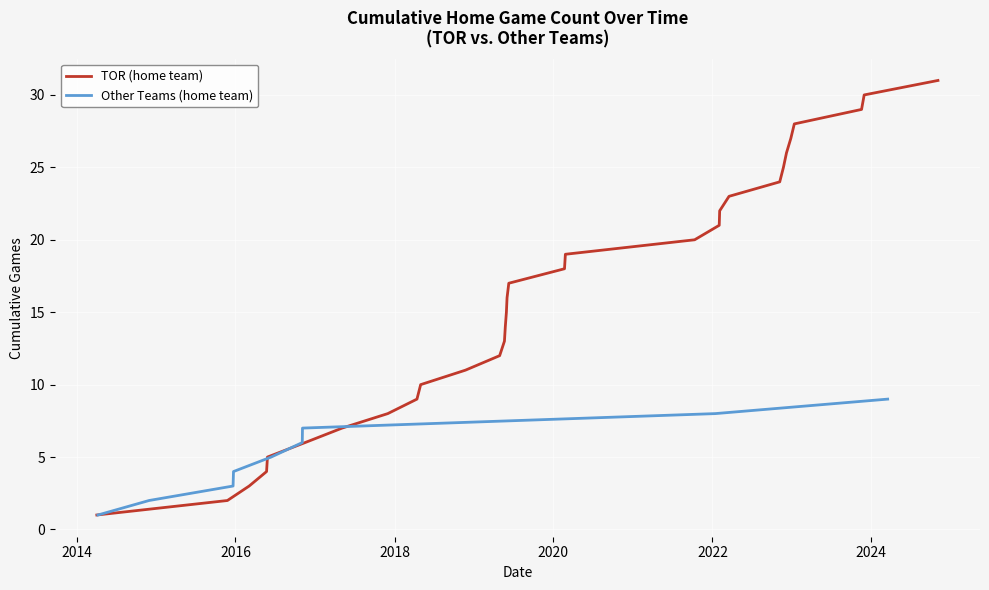

Rank the series by their maximum value, from highest to lowest.

TOR, Other Teams